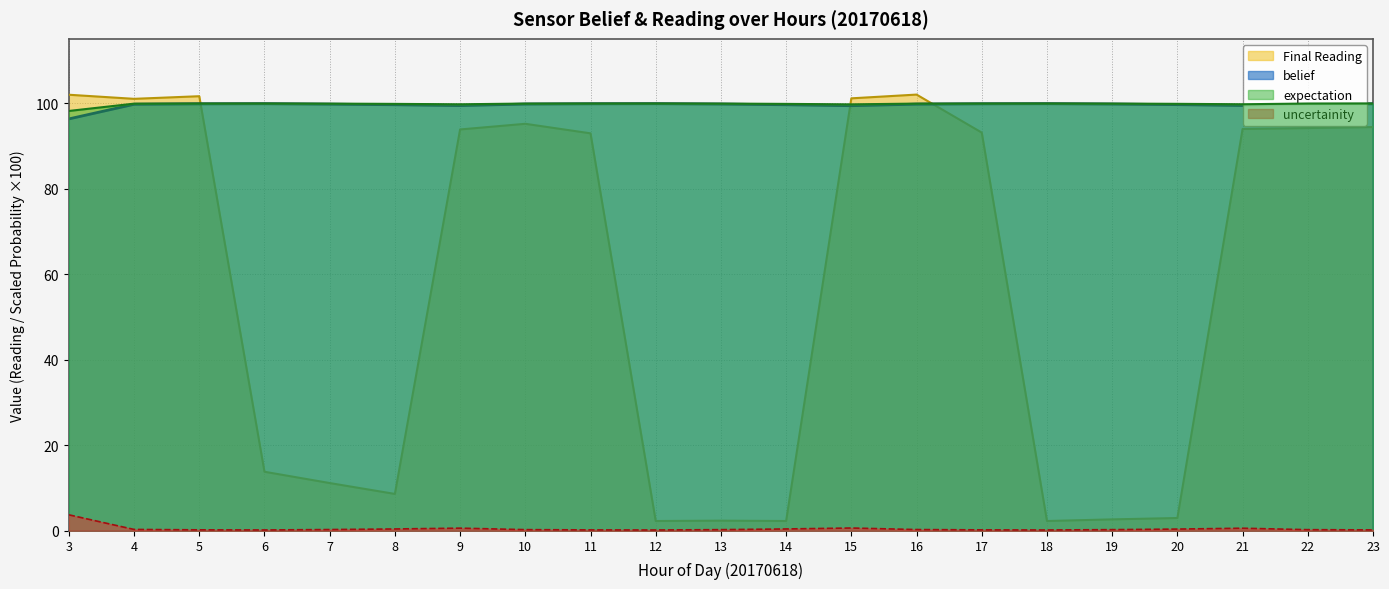

What is the total value across all series at 12?

202.2